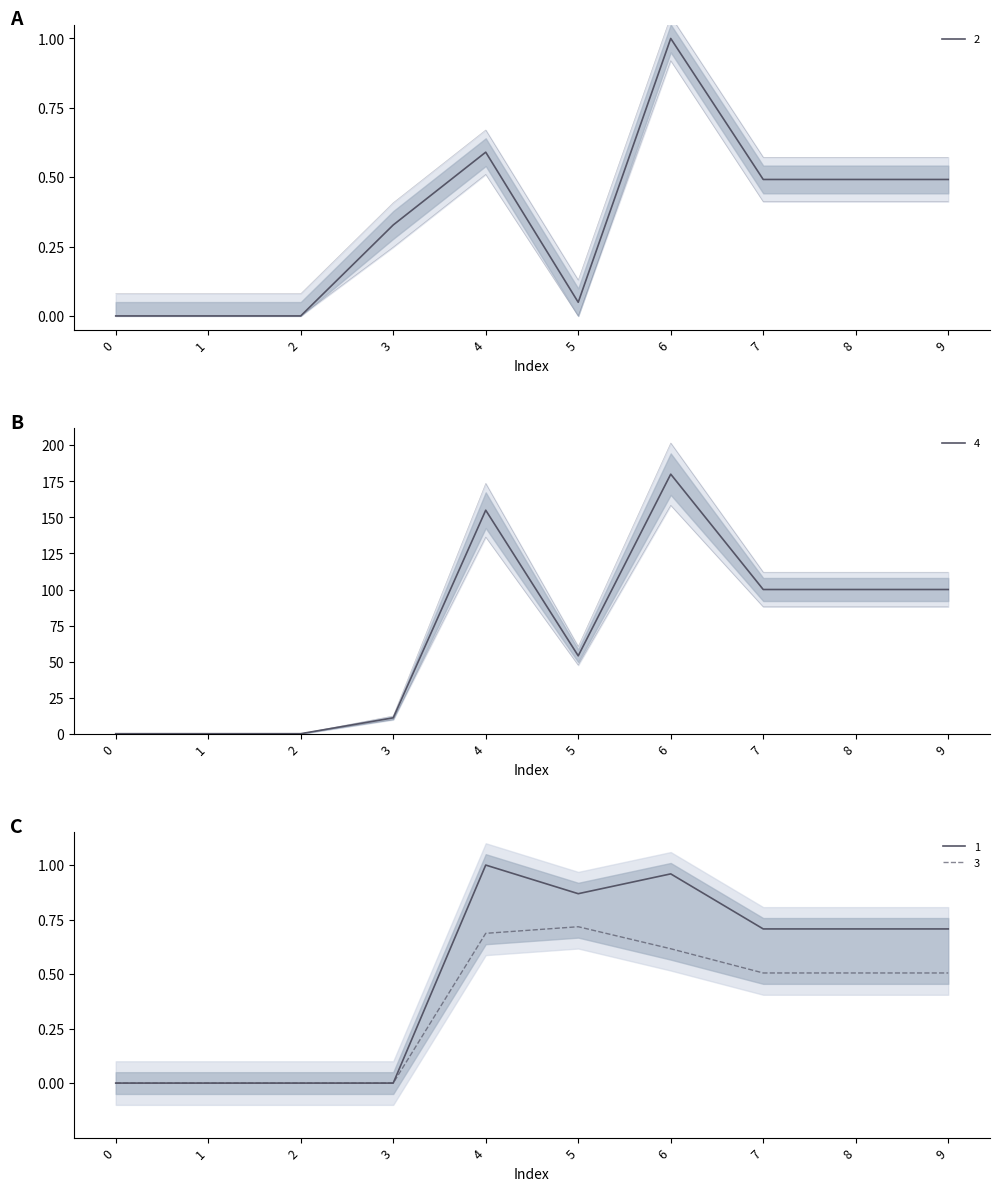

At how many categories does at least one series exceed 60?

5